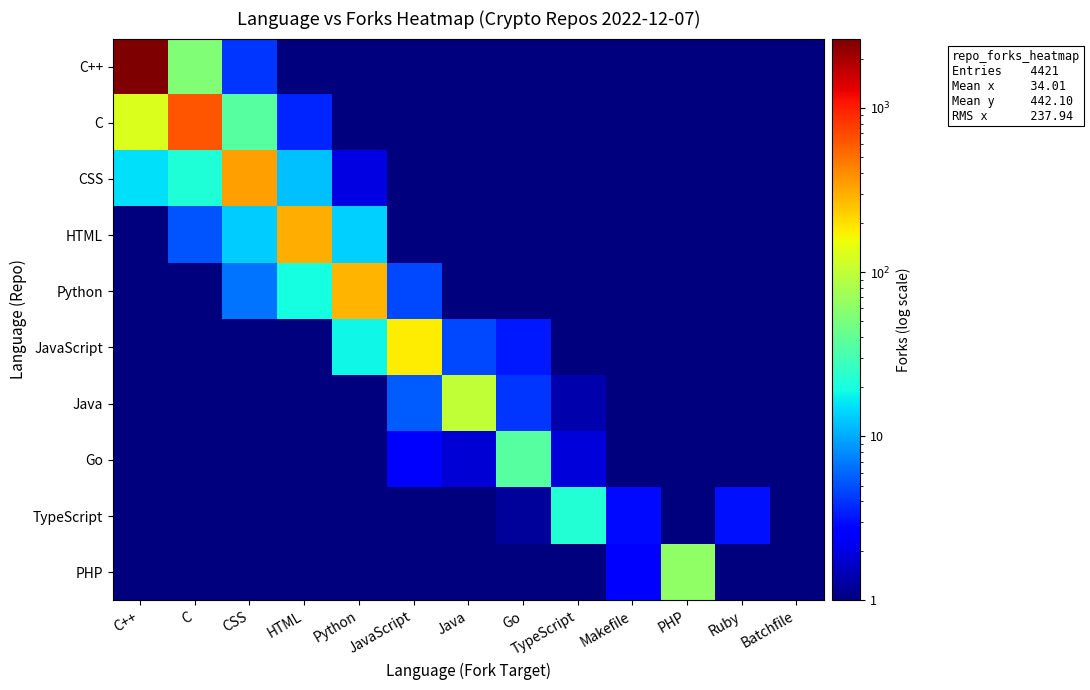

Between Go and C++, which is larger?

C++